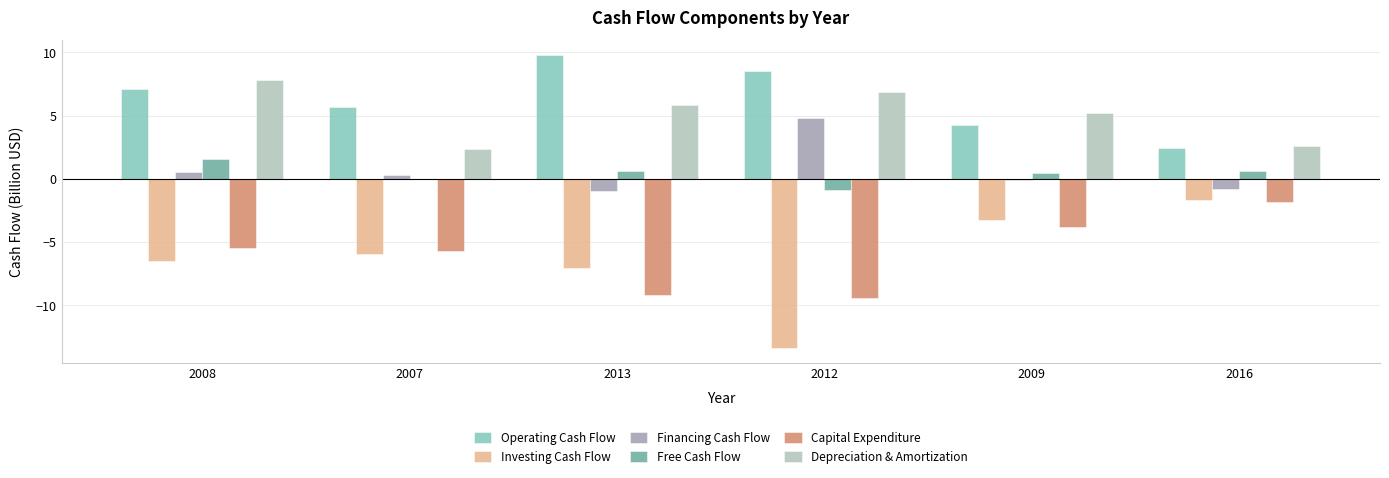

How many data points does each series have?

6